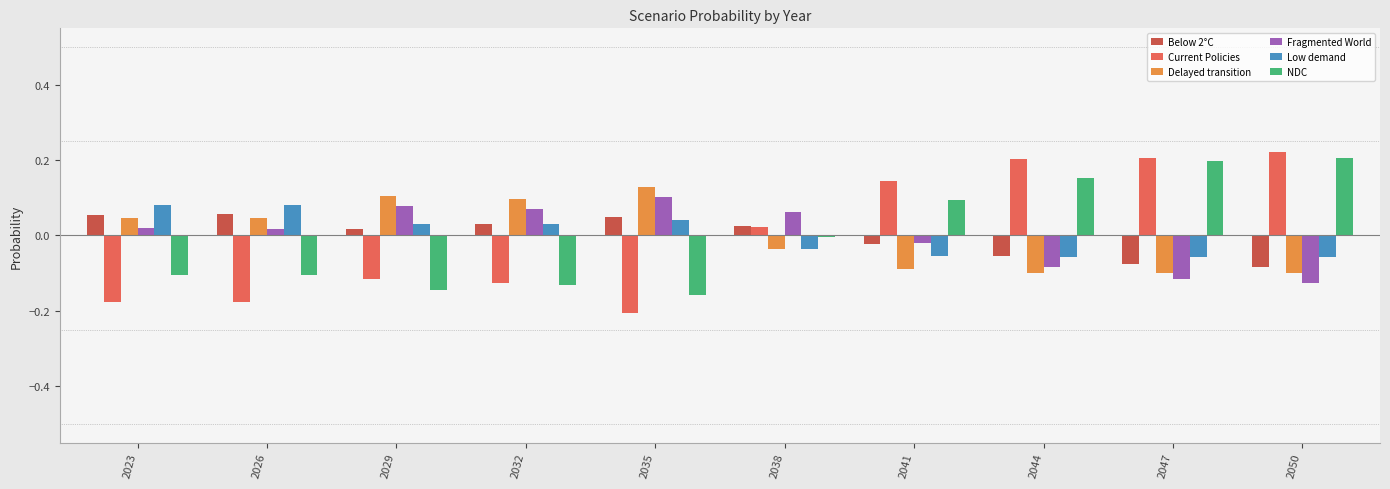

List the series in order of their peak value, lowest first.

Below 2°C, Low demand, Fragmented World, Delayed transition, NDC, Current Policies